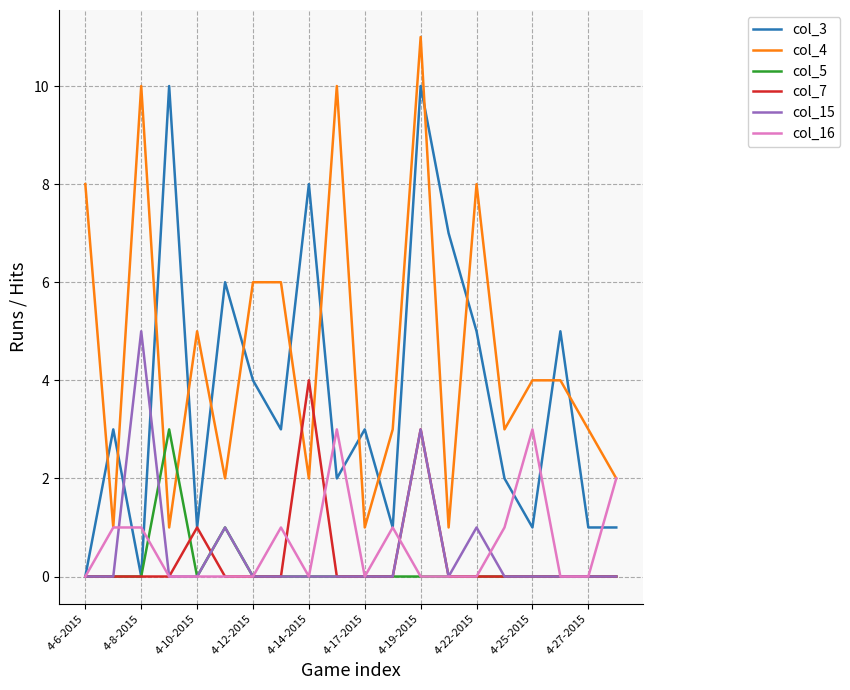

What are all the series names shown in the legend?

col_3, col_4, col_5, col_7, col_15, col_16